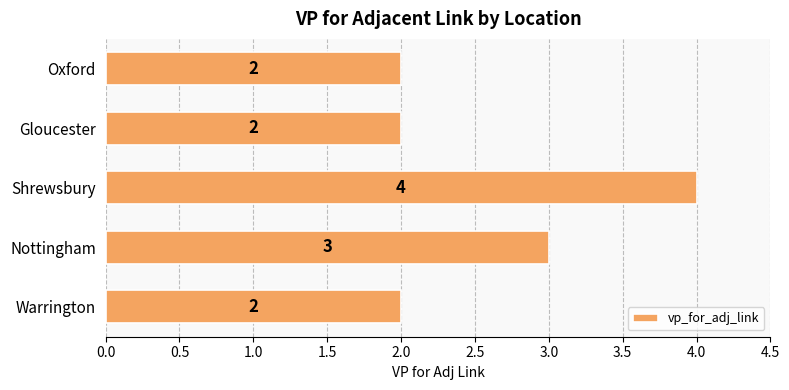

Reading bottom to top, list all the values displayed in this chart.

Warrington=2	Nottingham=3	Shrewsbury=4	Gloucester=2	Oxford=2